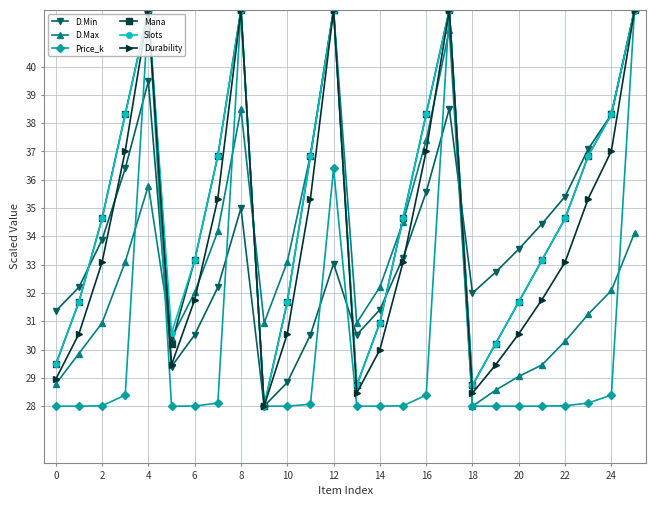

At how many categories does at least one series exceed 39?

5